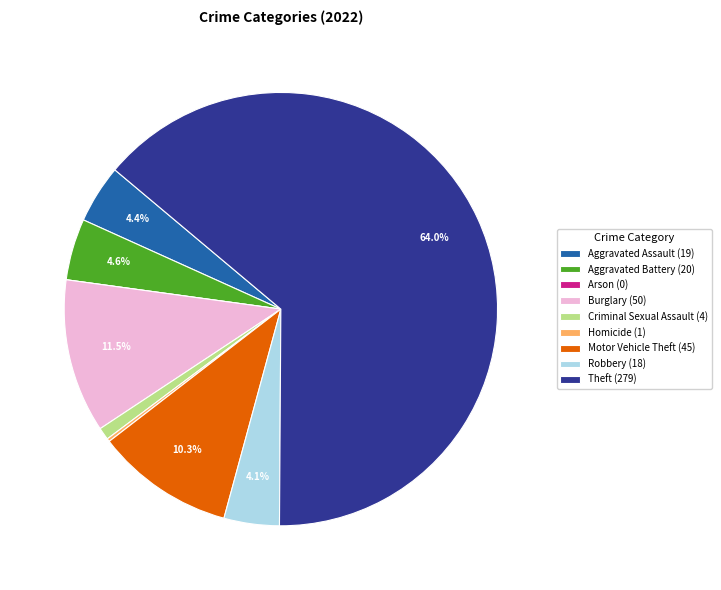

To the nearest percent, what portion does Aggravated Assault represent?

4%